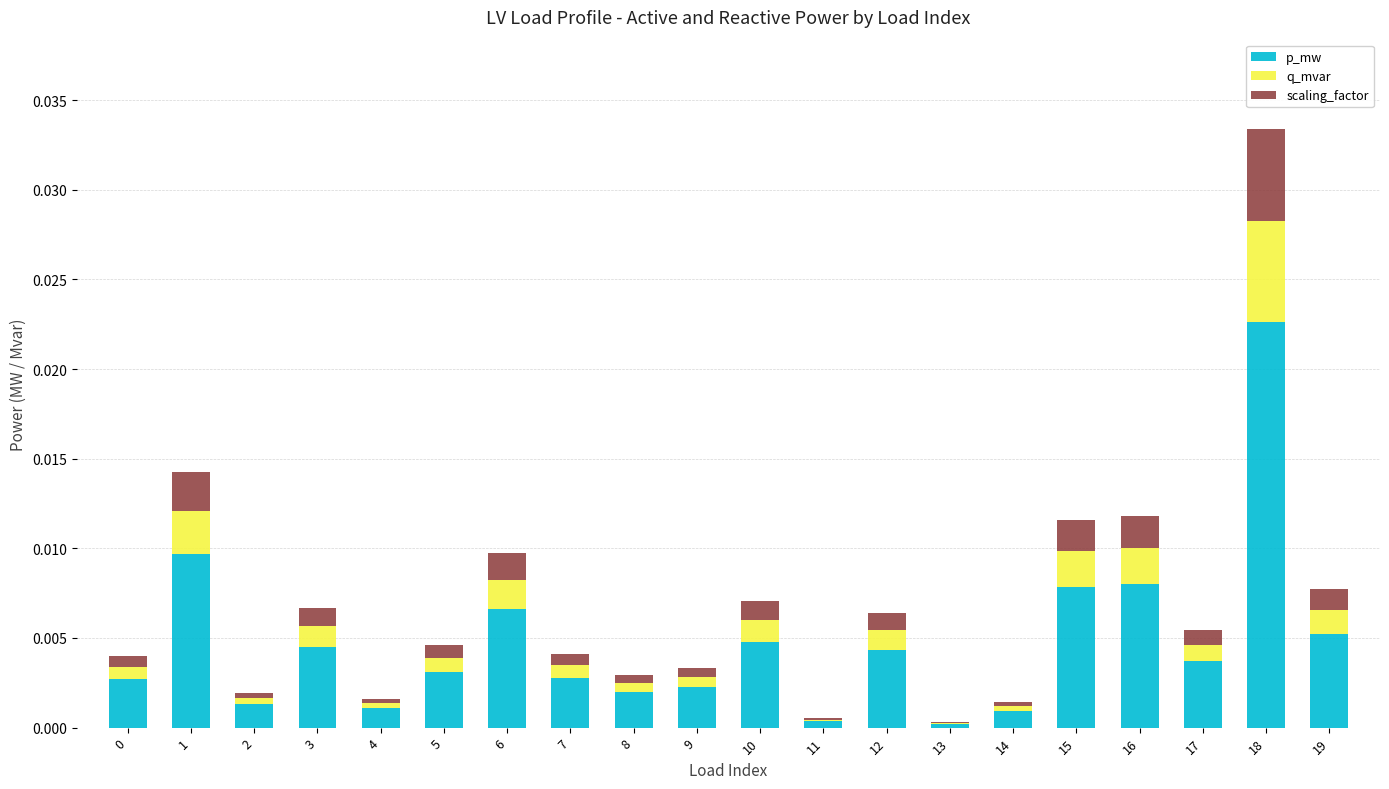

At which category is the sum across all series the highest?

18